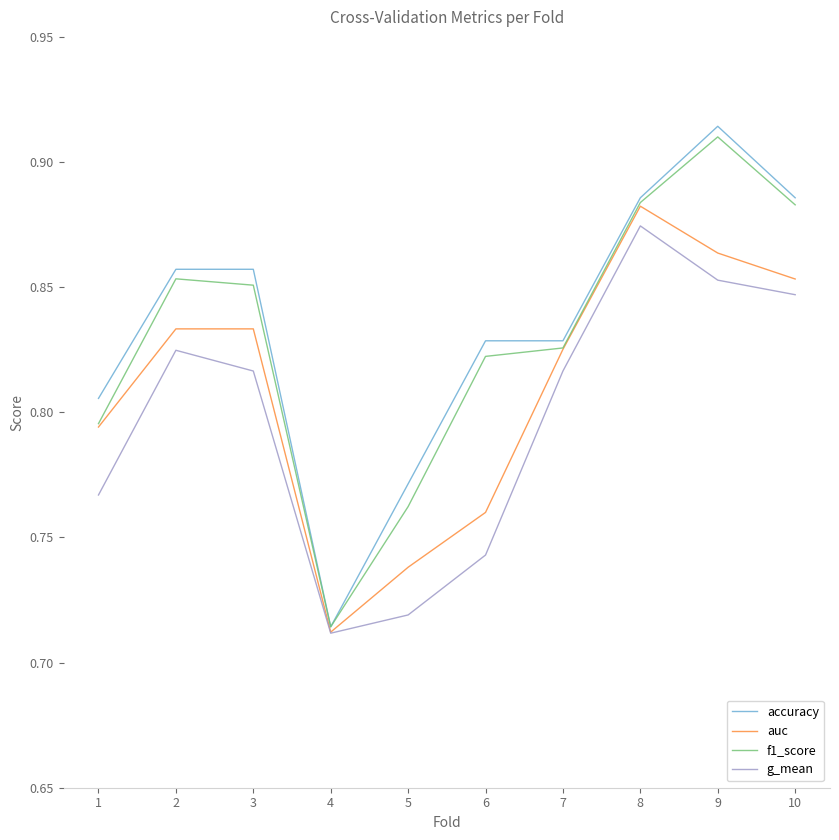

The value of g_mean at 9 is 0.5. True or false?

False